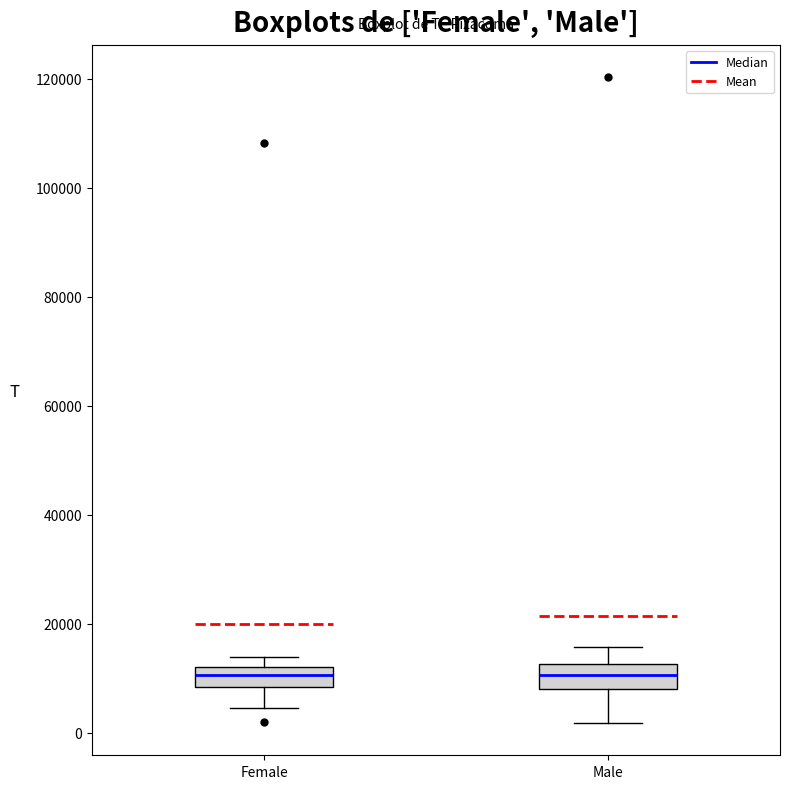

Reading left to right, read every box against the y-axis: the position of its median line, the range the box covers, and the ends of its whiskers. The values are not printed on the chart, so give them approximately, as read against the axis.

Female: median 10000, box 8000 to 12000, whiskers 4000 to 14000
Male: median 10000, box 8000 to 12000, whiskers 2000 to 16000